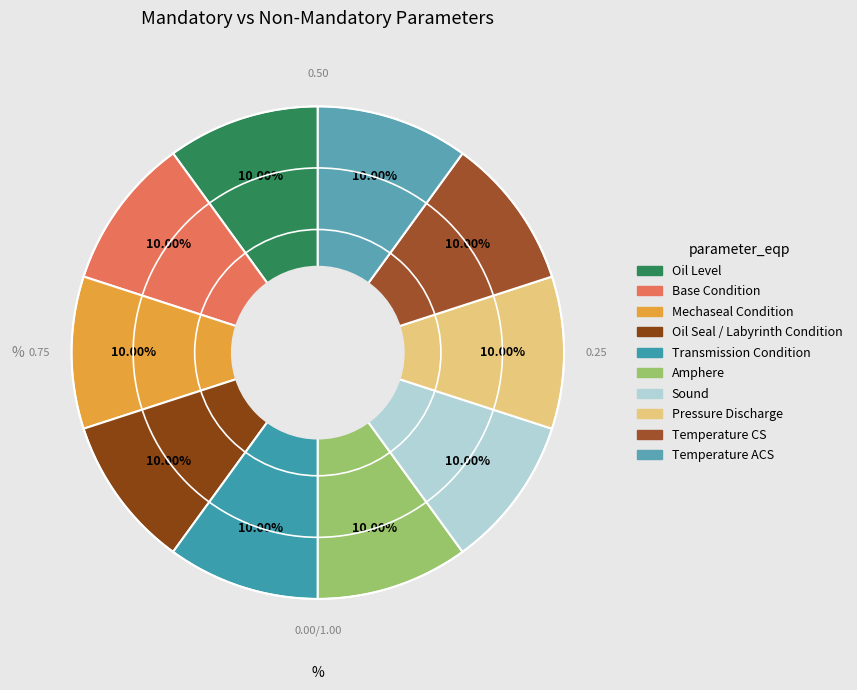

To the nearest percent, what is the difference between the largest and smallest slice percentages?

0%